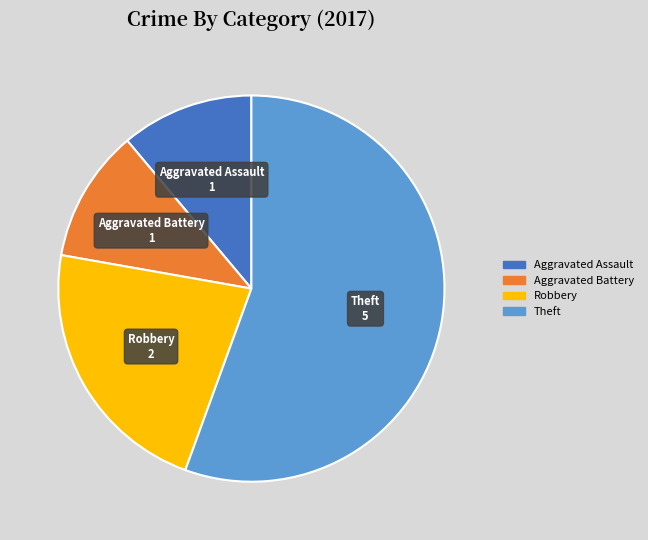

Does any single category account for the majority?

Yes